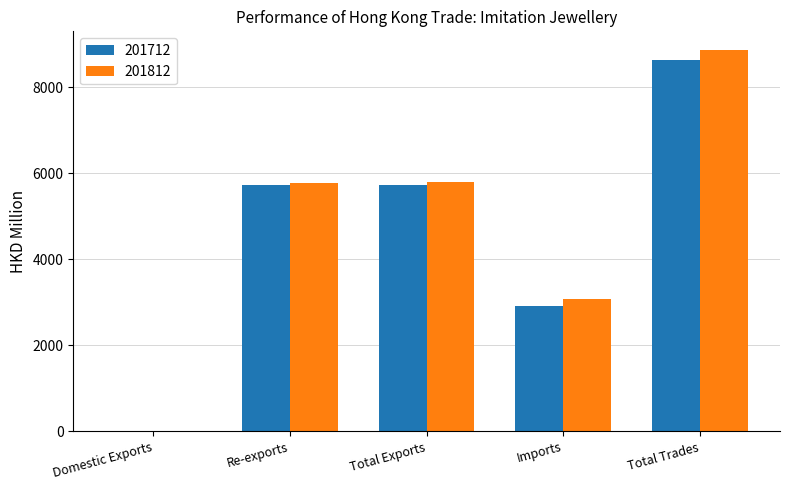

How many categories are shown in the chart?

5